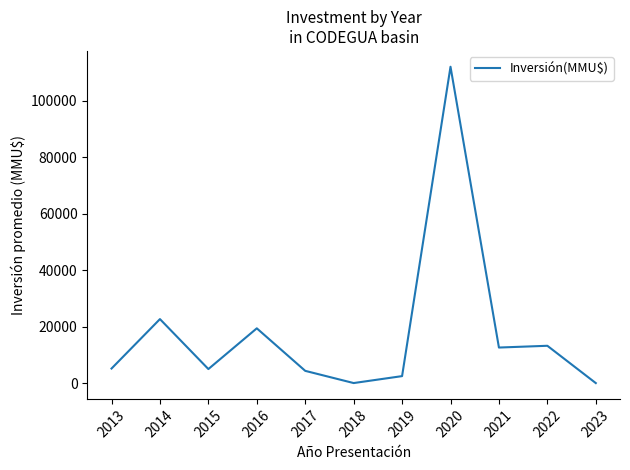

What is the difference between the maximum and minimum values?

112095.0